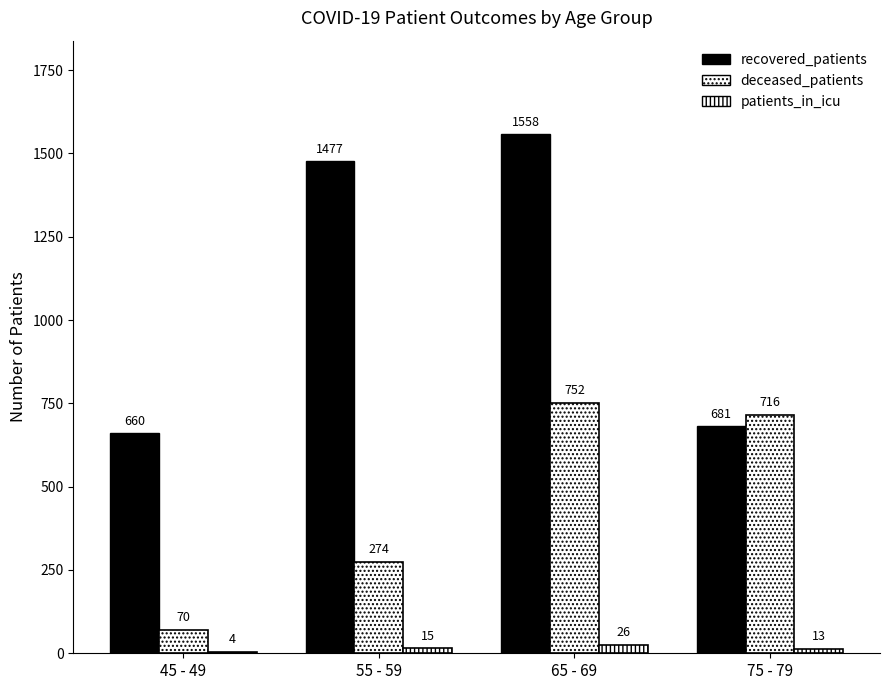

What is the lowest value of the recovered_patients series?

660